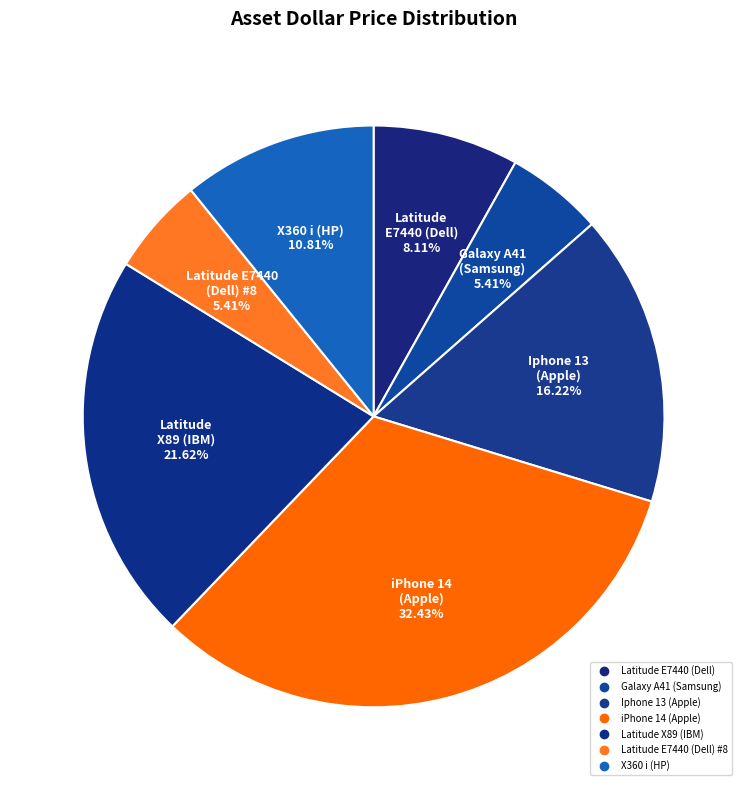

Rank the categories by value from highest to lowest.

iPhone 14 (Apple), Latitude X89 (IBM), Iphone 13 (Apple), X360 i (HP), Latitude E7440 (Dell), Galaxy A41 (Samsung), Latitude E7440 (Dell) #8